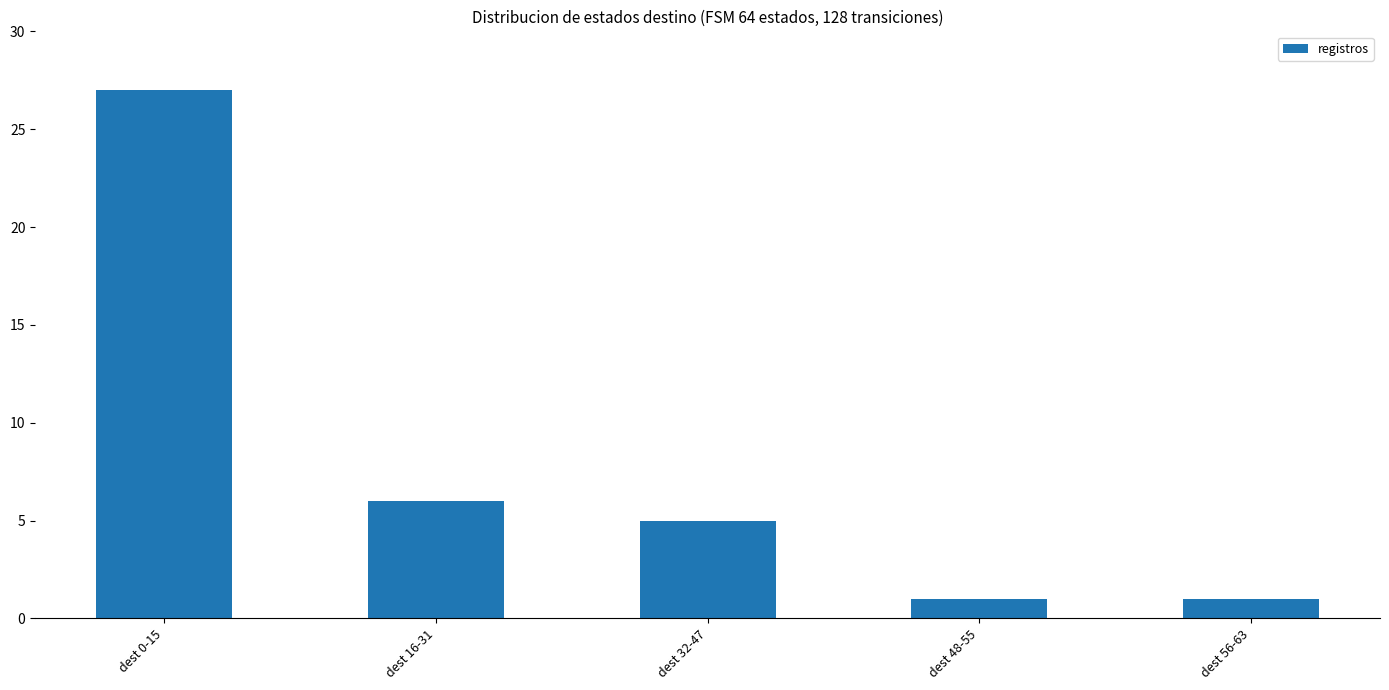

What is the greatest value displayed?

27